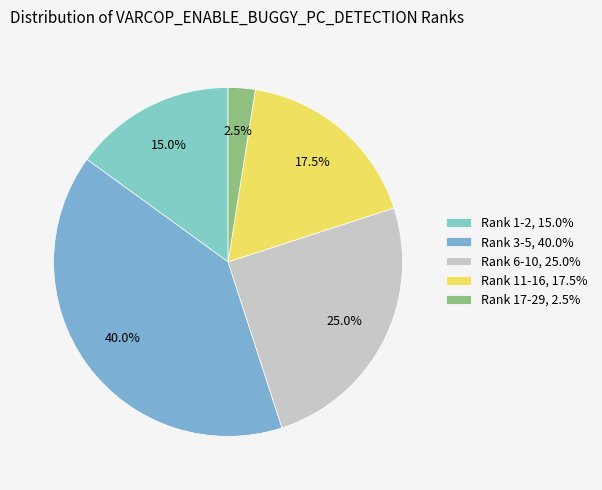

To the nearest percent, what is the difference between the largest and smallest slice percentages?

38%